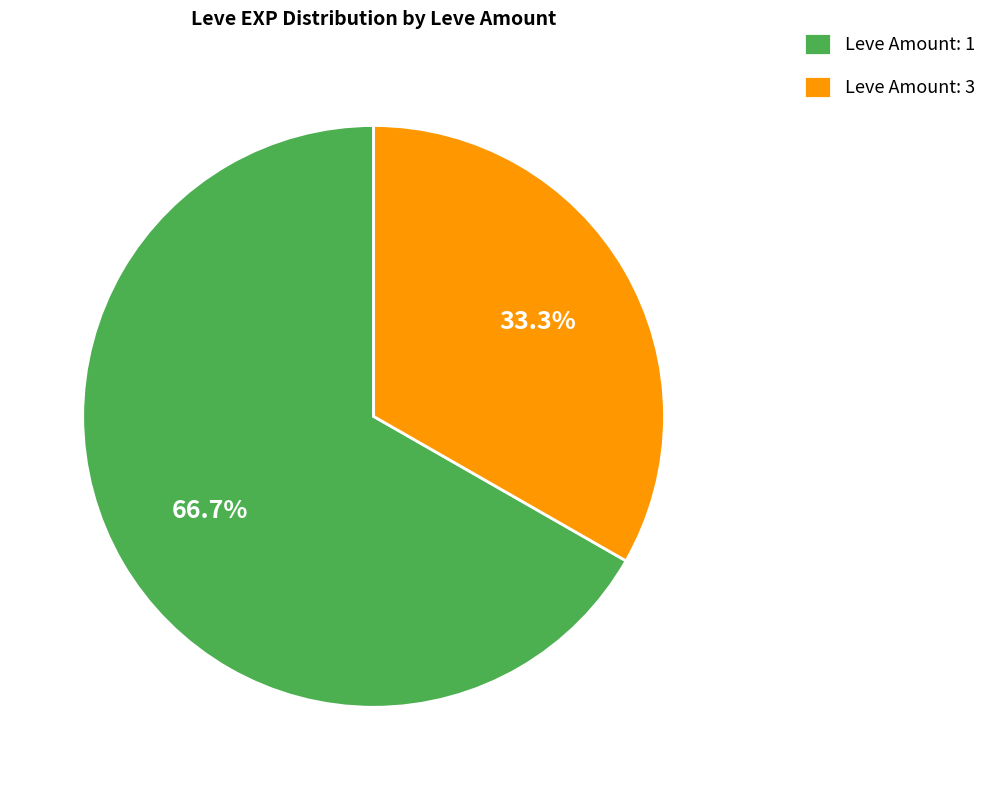

Count the number of slices in the pie.

2